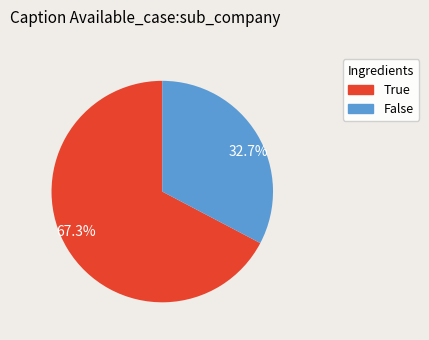

Which has a higher value, 32.7% or 67.3%?

67.3%